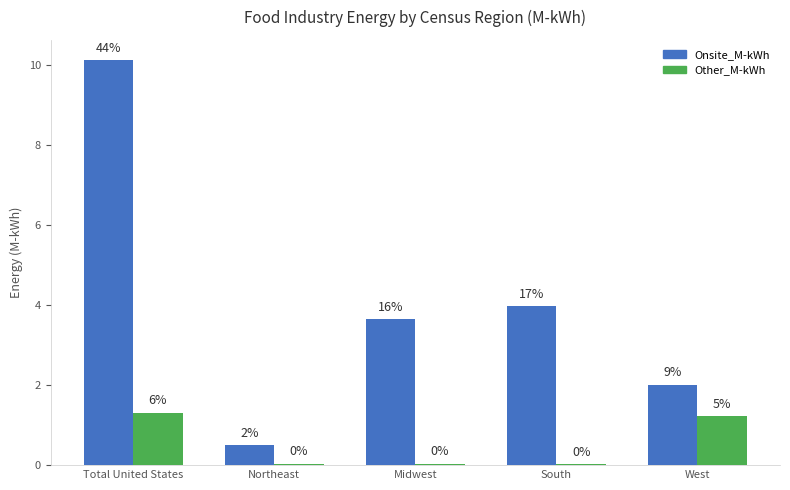

How many groups of bars are there?

5